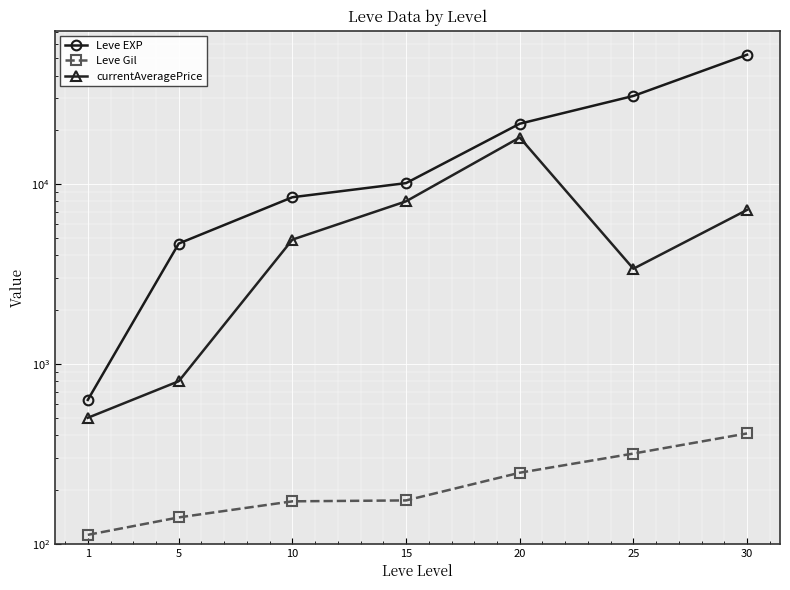

Count the number of data series in this chart.

3